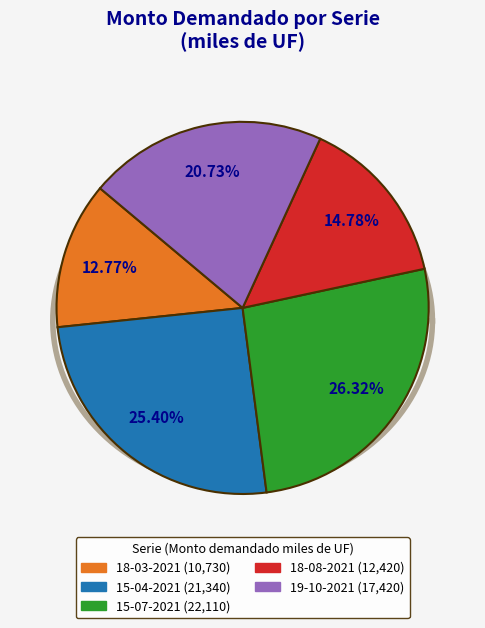

What is the change in value from 18-03-2021 to 18-08-2021?

+1690